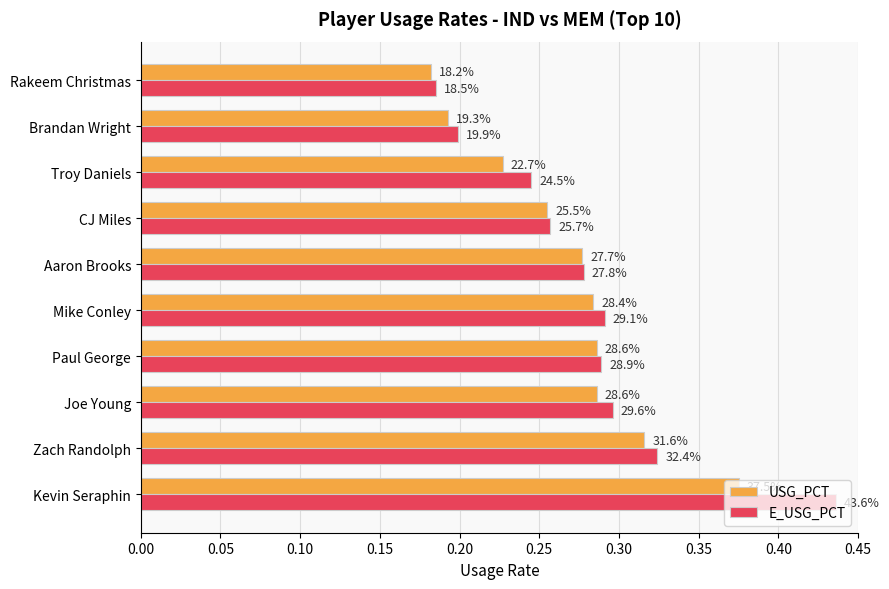

What are all the series names shown in the legend?

USG_PCT, E_USG_PCT